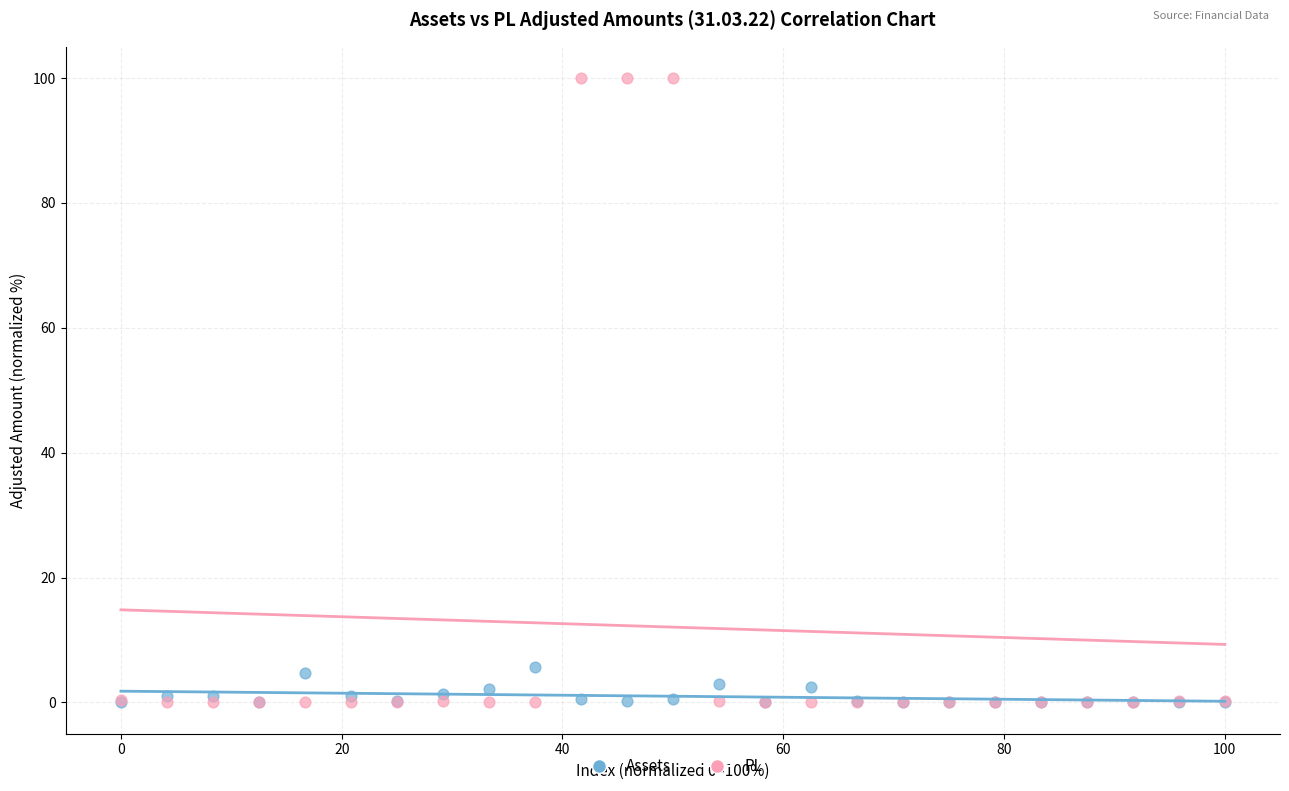

Which series reaches the maximum Y coordinate?

PL